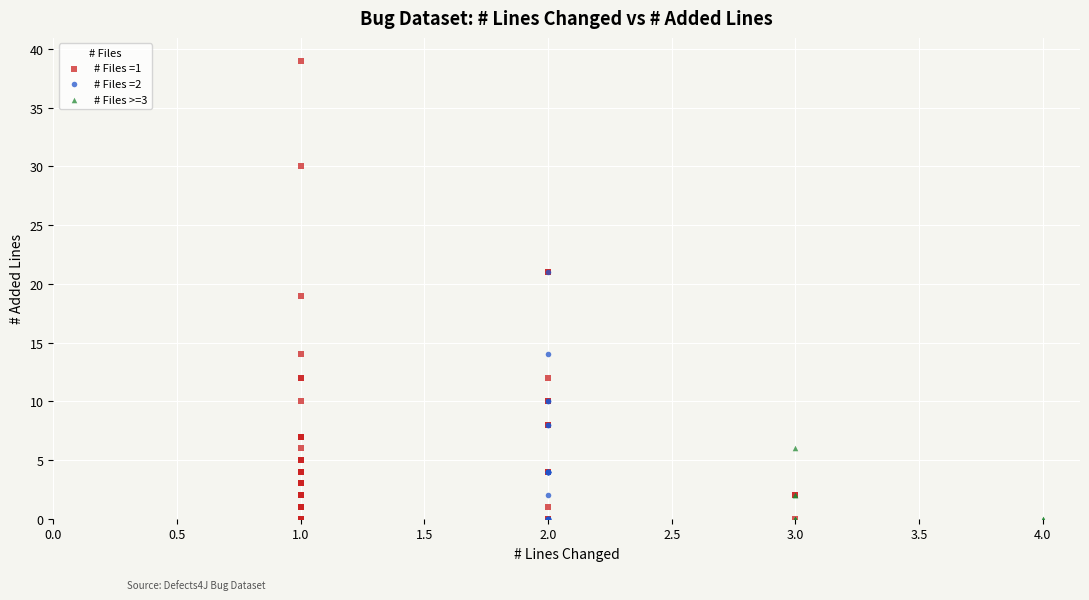

Which series reaches the maximum Y coordinate?

# Files =1